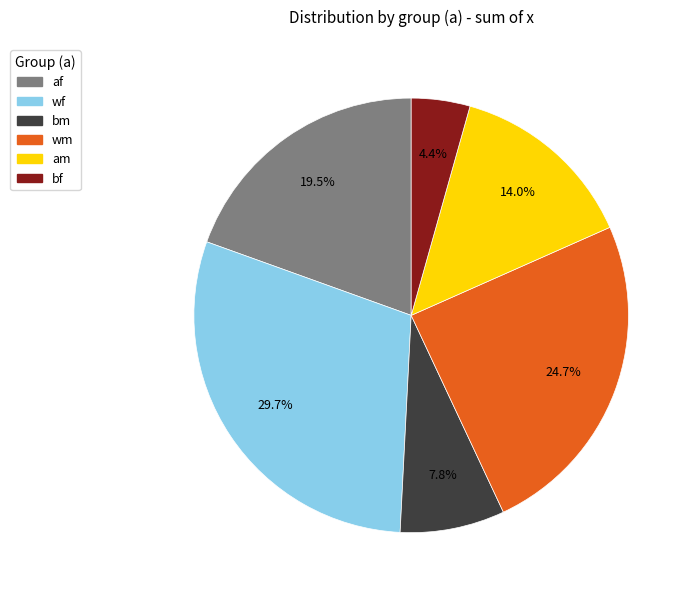

Rank the categories by value from highest to lowest.

wf, wm, af, am, bm, bf